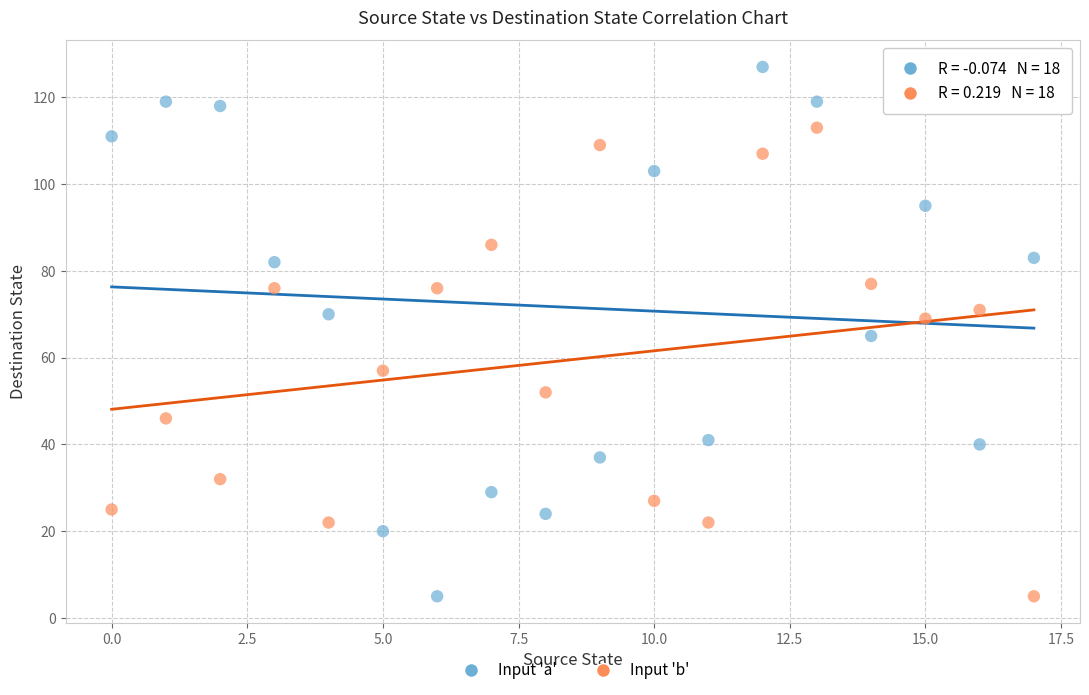

Across all data points, what is the range of Y values (max minus min)?

122